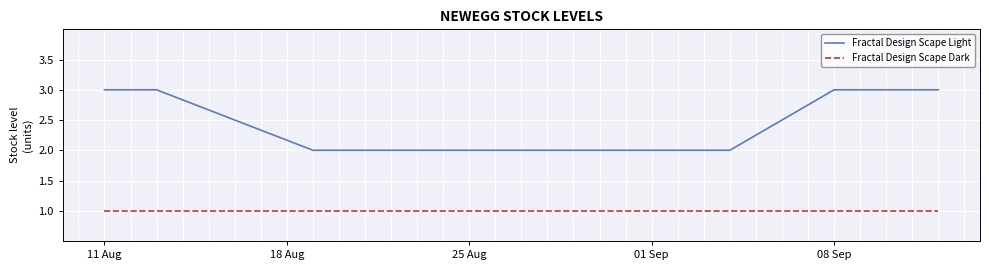

Which series has the largest range (max minus min)?

Fractal Design Scape Light